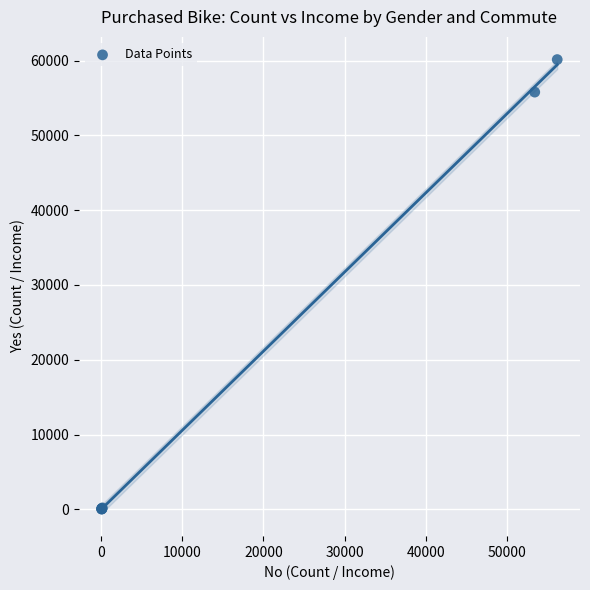

What Y value in the scatter plot is closest to 30078?

55774.1